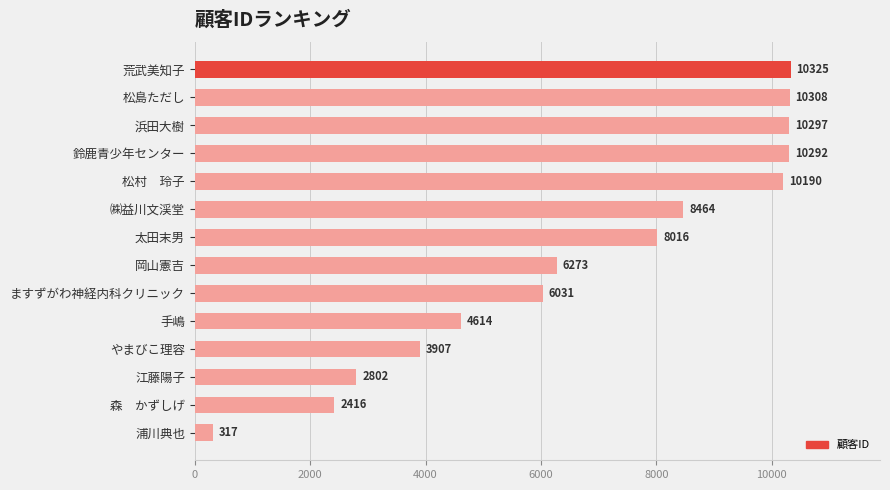

What is the greatest value displayed?

10325